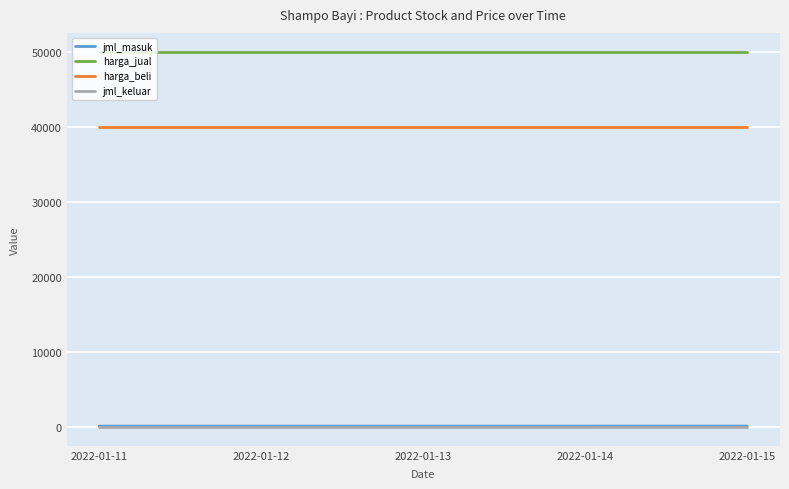

The value of harga_beli at 2022-01-11 is 40000. True or false?

True